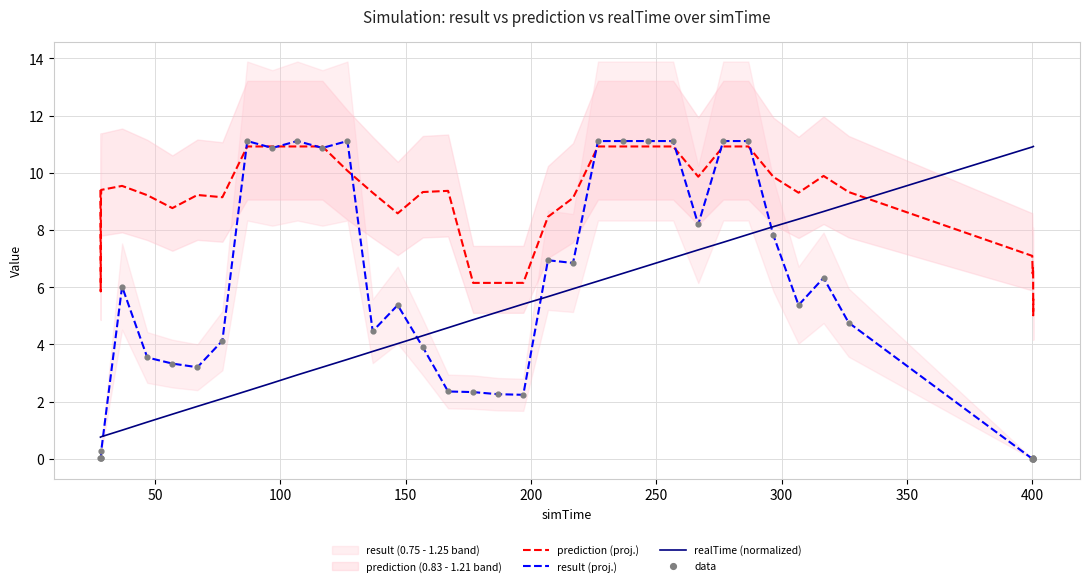

True or false: realTime (normalized) and result (proj.) cross at least once.

True